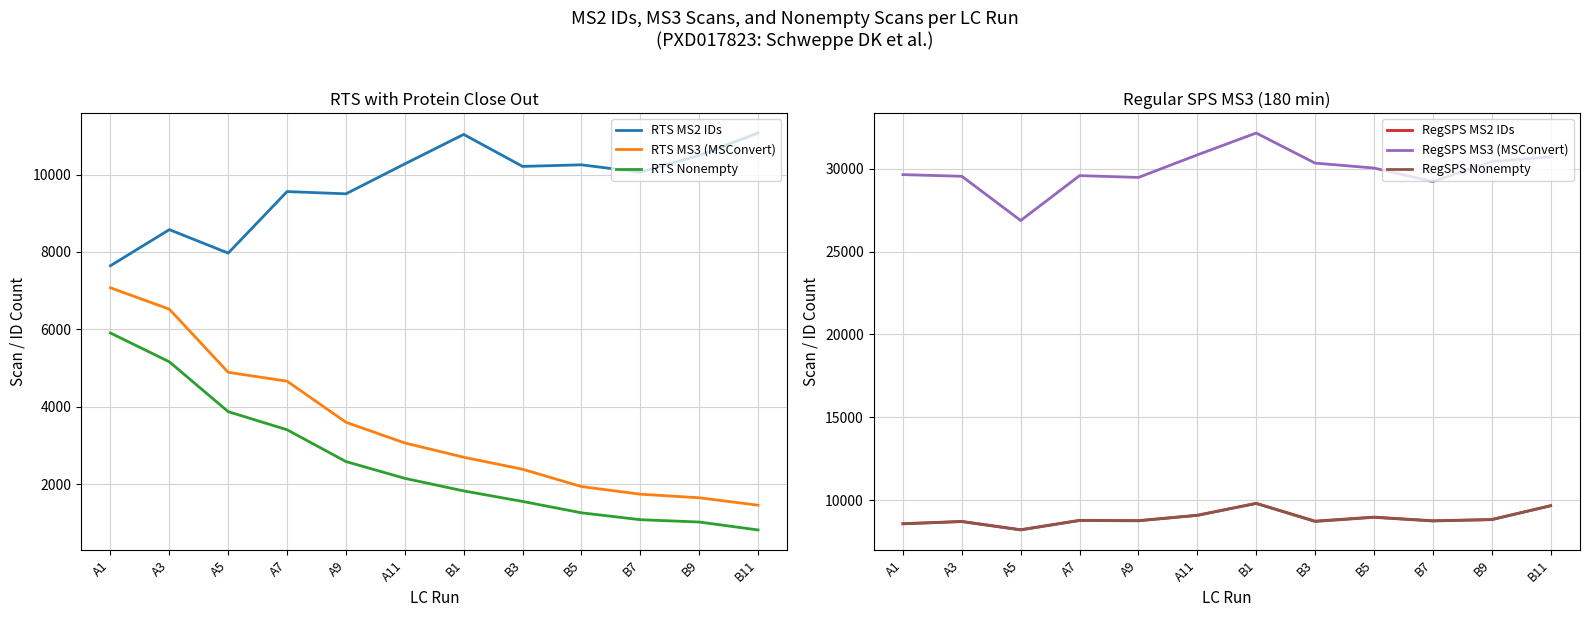

Reading left to right, what are all the values shown in this chart?

RTS MS2 IDs: 7644	8577	7971	9561	9503	10277	11039	10212	10253	10062	10497	11075
RTS MS3 (MSConvert): 7074	6521	4888	4659	3597	3062	2693	2383	1935	1737	1645	1453
RTS Nonempty: 5905	5160	3871	3403	2581	2147	1822	1550	1256	1078	1018	813
RegSPS MS2 IDs: 8584	8722	8222	8787	8770	9095	9815	8740	8983	8763	8836	9672
RegSPS MS3 (MSConvert): 29644	29544	26876	29585	29475	30835	32154	30339	30042	29224	30433	30716
RegSPS Nonempty: 8575	8709	8207	8777	8757	9085	9804	8718	8967	8747	8826	9663